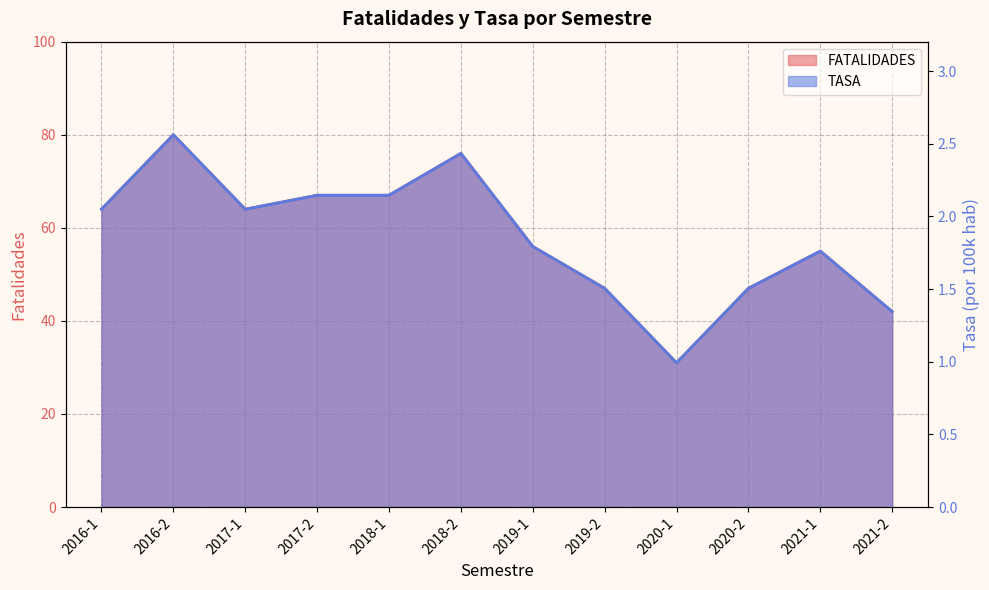

Which series changed the most between 2019-1 and 2019-2?

TASA